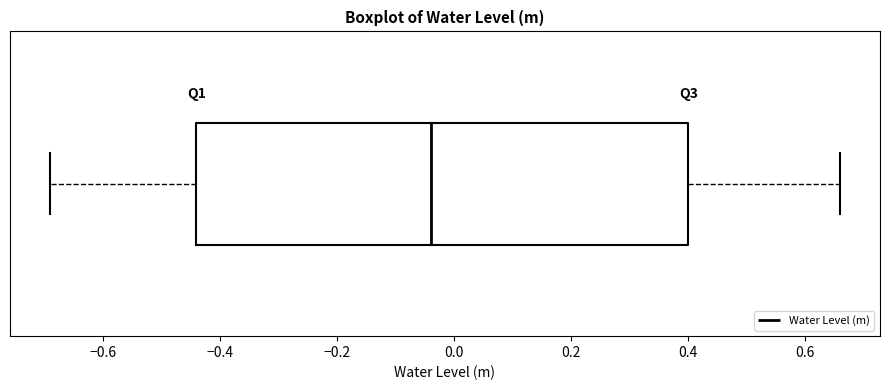

Read this box plot against the x-axis: the position of the median line, the range covered by the box, and the ends of both whiskers. The values are not printed on the chart, so give them approximately, as read against the axis.

median -0.04, box -0.44 to 0.40, whiskers -0.70 to 0.66